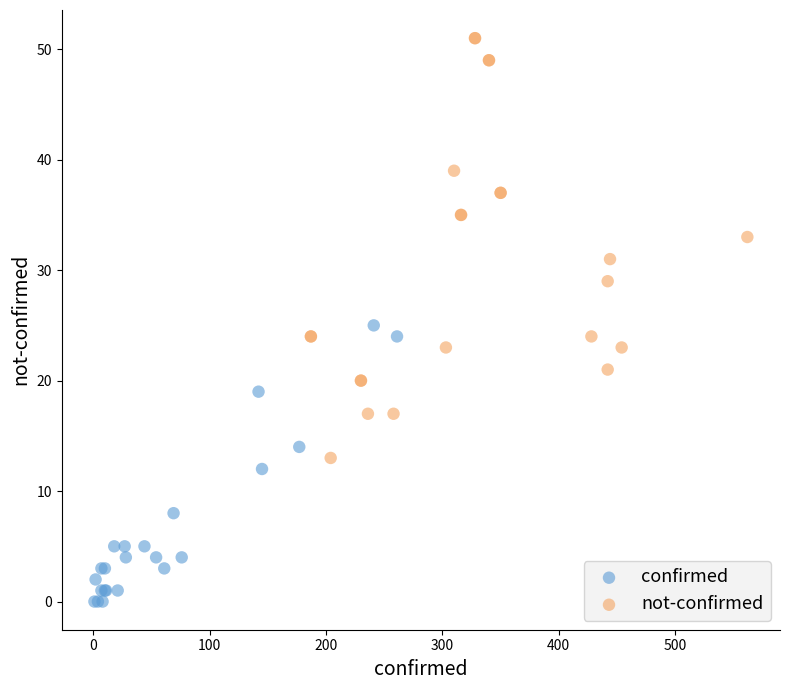

Which series has the widest spread of Y values?

not-confirmed